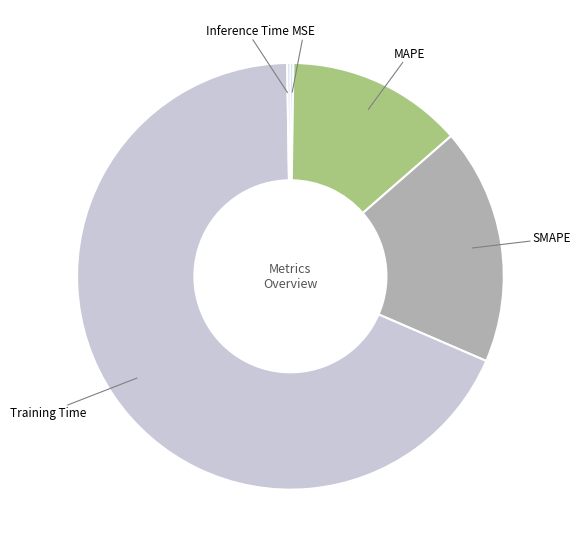

Which slice is the largest?

Training Time